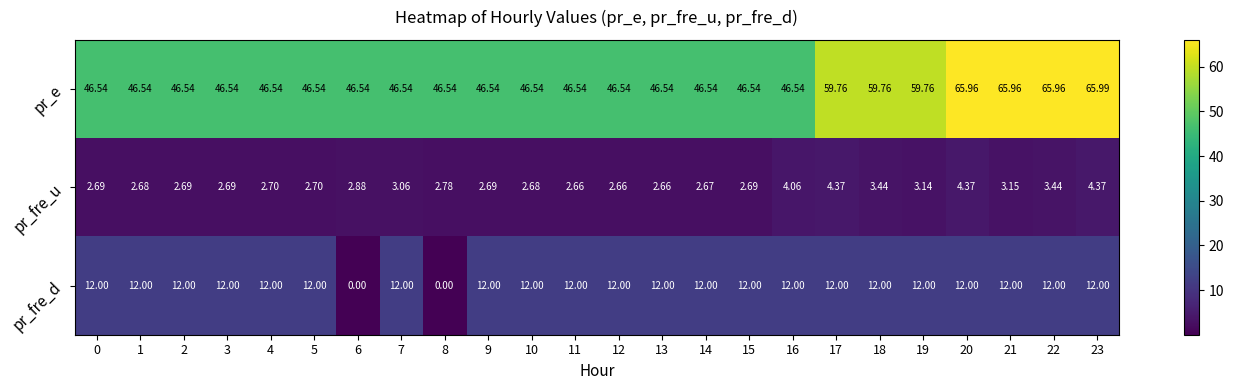

Rank the series by their maximum value, from highest to lowest.

pr_e, pr_fre_d, pr_fre_u